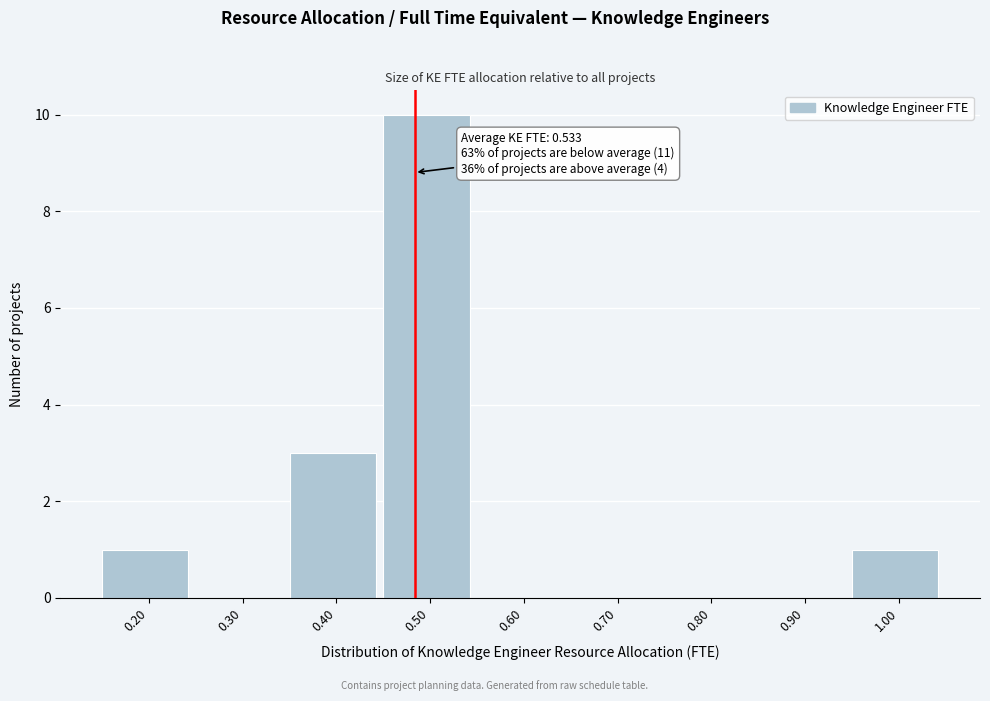

Reading left to right, transcribe all the data shown in this chart.

0.20=1	0.30=0	0.40=3	0.50=10	0.60=0	0.70=0	0.80=0	0.90=0	1.00=1